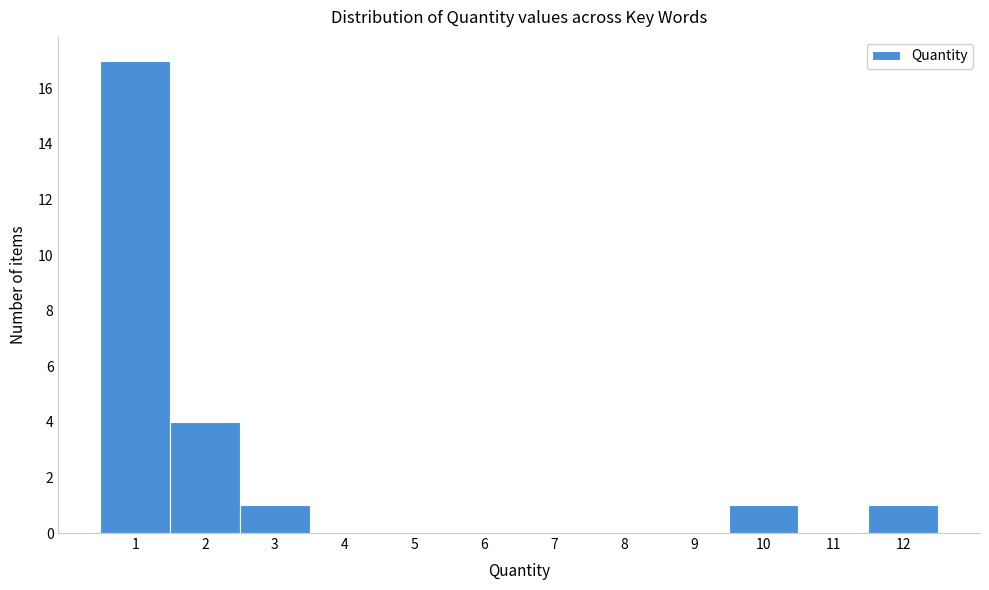

Reading left to right, transcribe this chart: for each bar, give the range it covers on the x-axis and its height. The values are not printed on the chart, so give them approximately, as read against the axis.

0.5 to 1.5: 17
1.5 to 2.5: 4
2.5 to 3.5: 1
3.5 to 4.5: 0
4.5 to 5.5: 0
5.5 to 6.5: 0
6.5 to 7.5: 0
7.5 to 8.5: 0
8.5 to 9.5: 0
9.5 to 10.5: 1
10.5 to 11.5: 0
11.5 to 12.5: 1